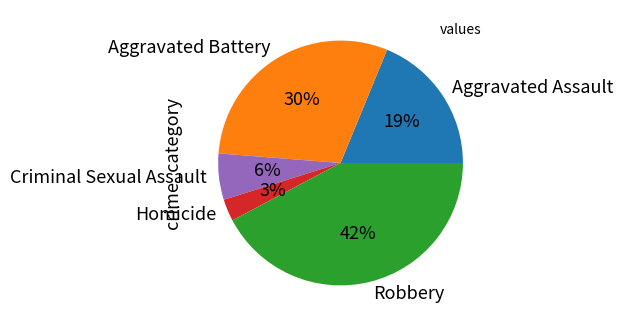

Is there any slice that represents more than half of the pie?

No